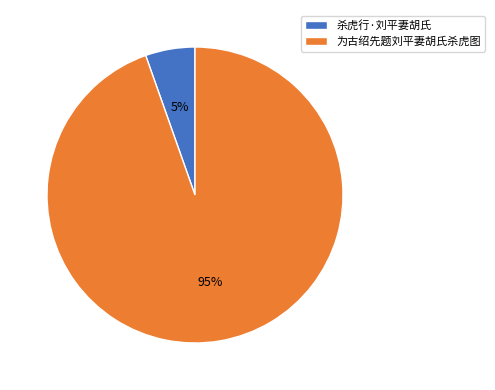

To the nearest percent, what is the combined percentage of 杀虎行·刘平妻胡氏 and 为古绍先题刘平妻胡氏杀虎图?

100%